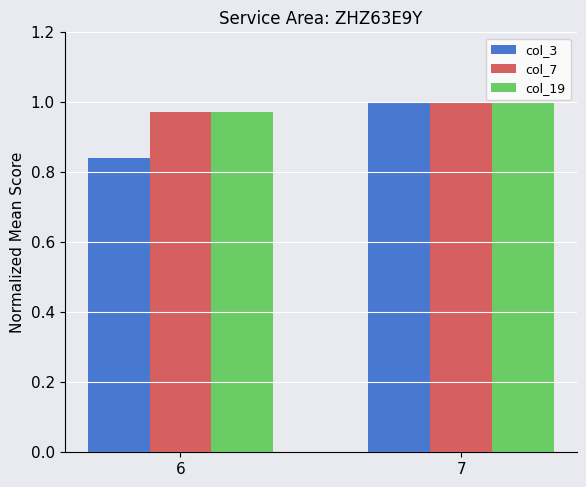

Which category has the lowest value in the col_19 series?

6